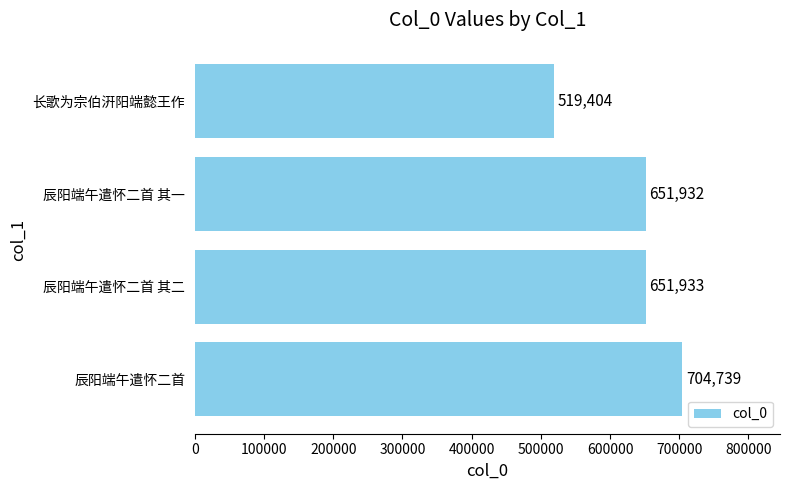

Between 长歌为宗伯汧阳端懿王作 and 辰阳端午遣怀二首 其一, which is larger?

辰阳端午遣怀二首 其一